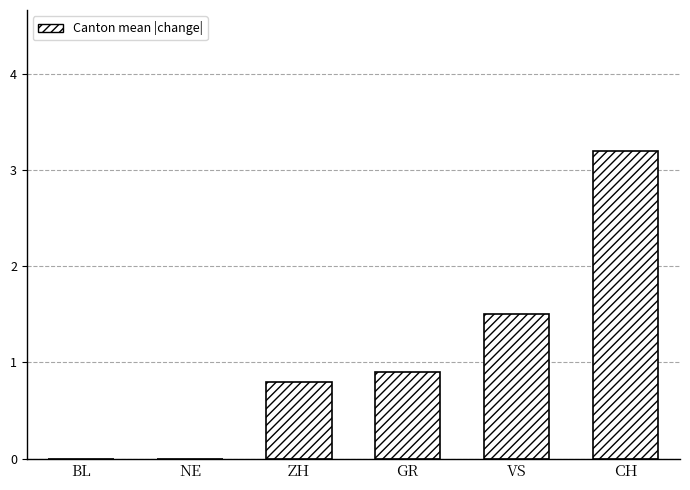

What is the sum of all values?

6.4